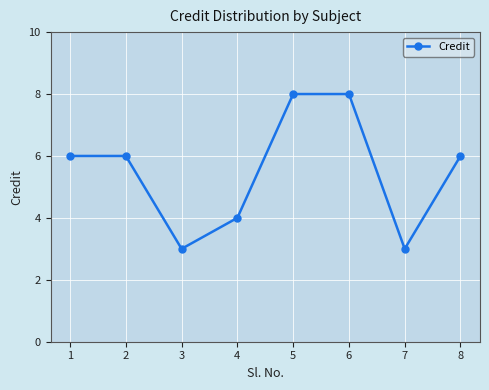

Reading right to left, list all the values displayed in this chart.

6	3	8	8	4	3	6	6